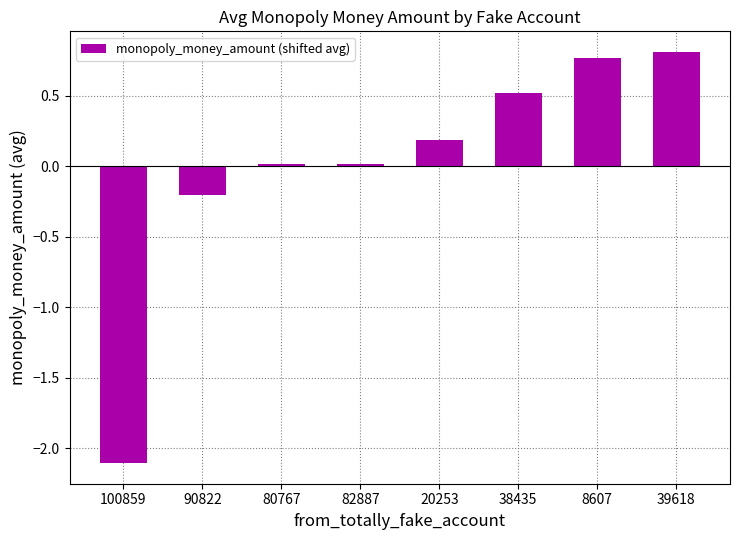

How many values are below 0?

2